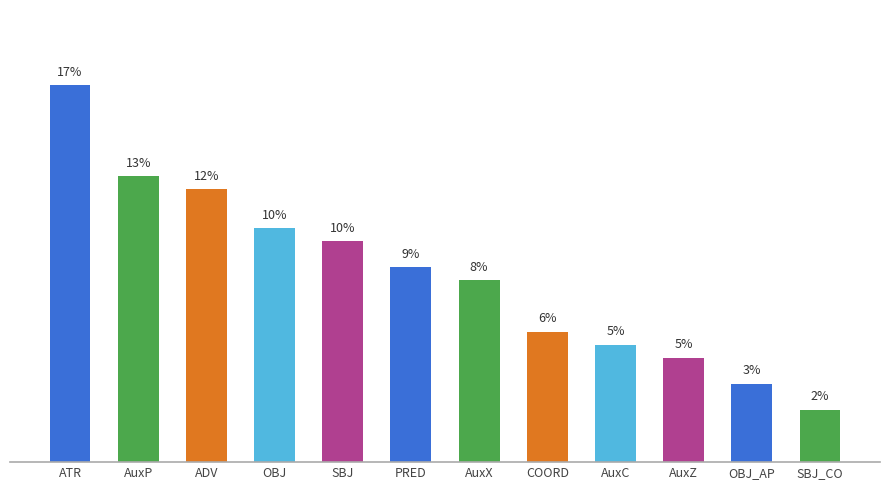

Are the bars horizontal?

No